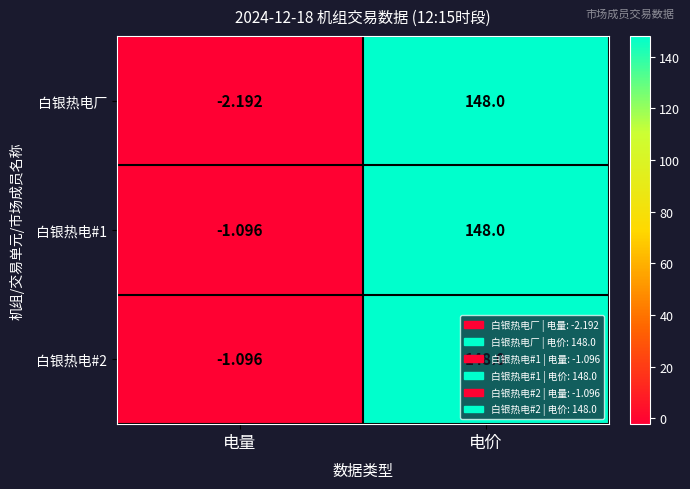

Where is 白银热电#2 nearest to the value 73?

电量